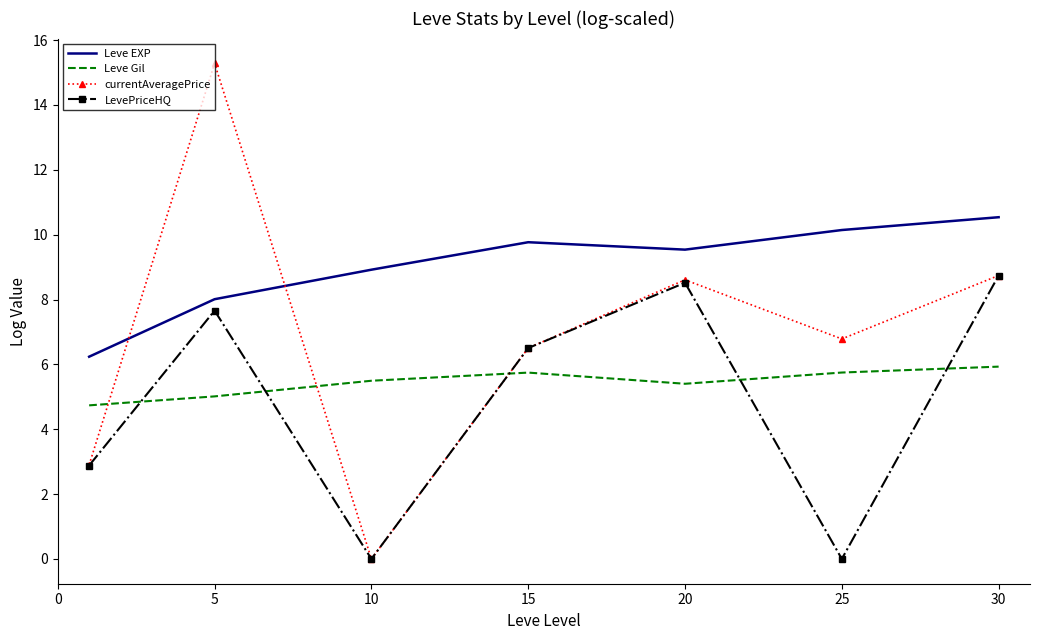

What is the lowest value of the Leve Gil series?

4.7